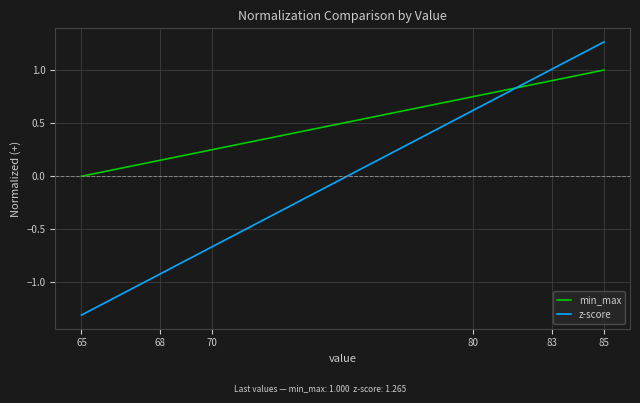

What is the approximate value of z-score at 65?

-1.3